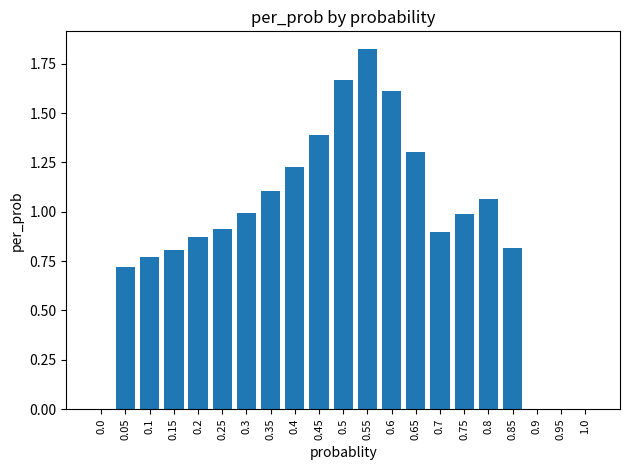

Which category has the highest value across all series?

0.55